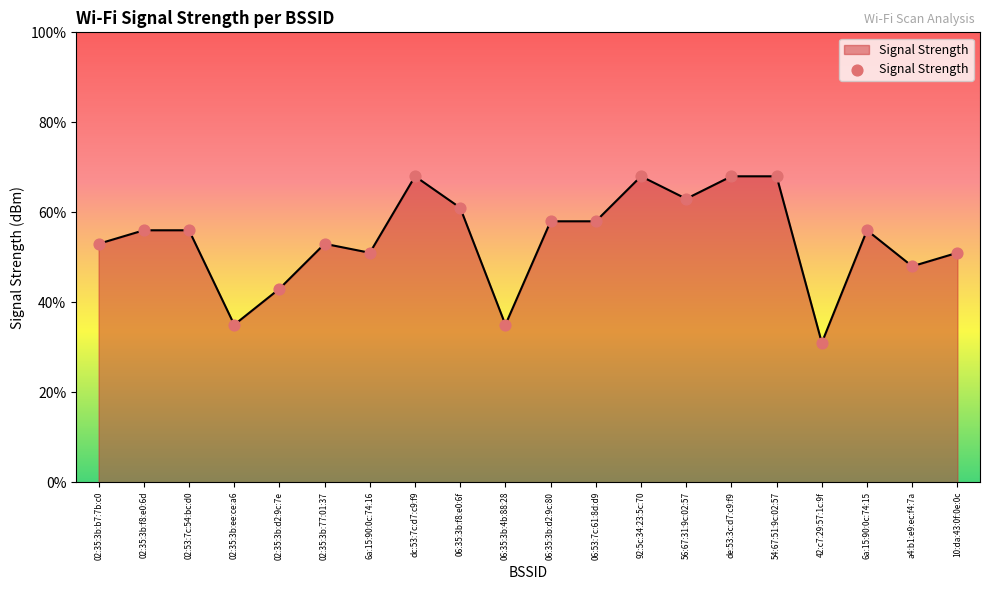

What is the change in value from 02:35:3b:d2:9c:7e to 6a:15:90:0c:74:16?

+8